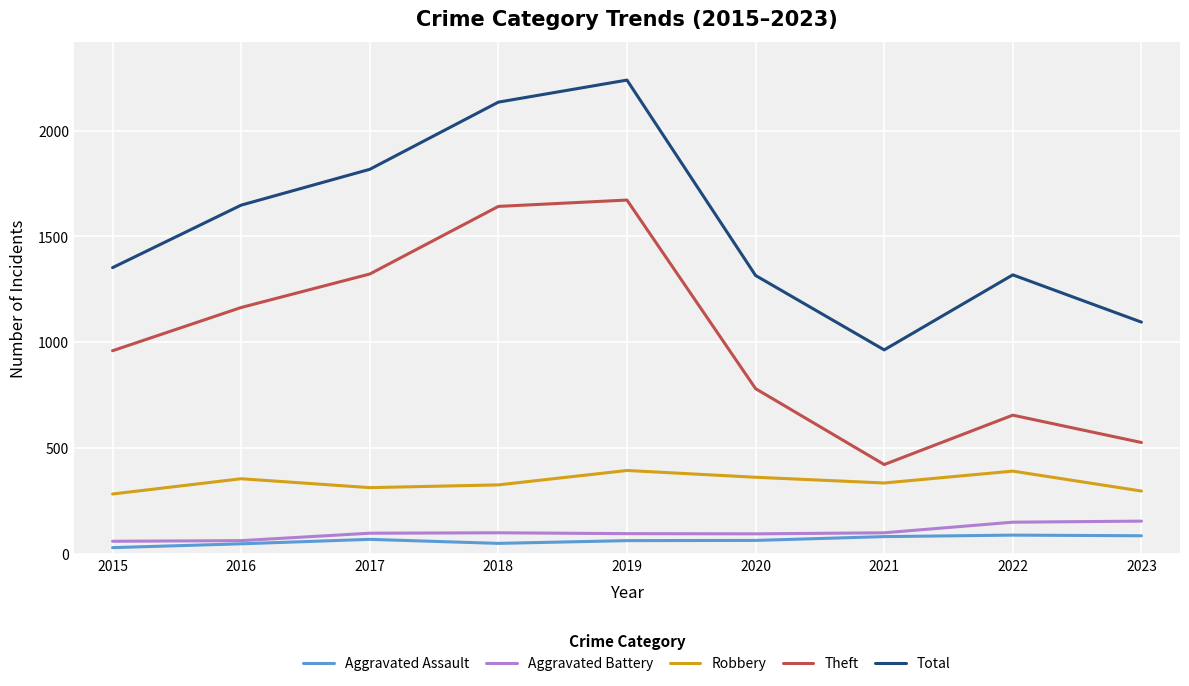

At which label does Total reach its peak?

2019